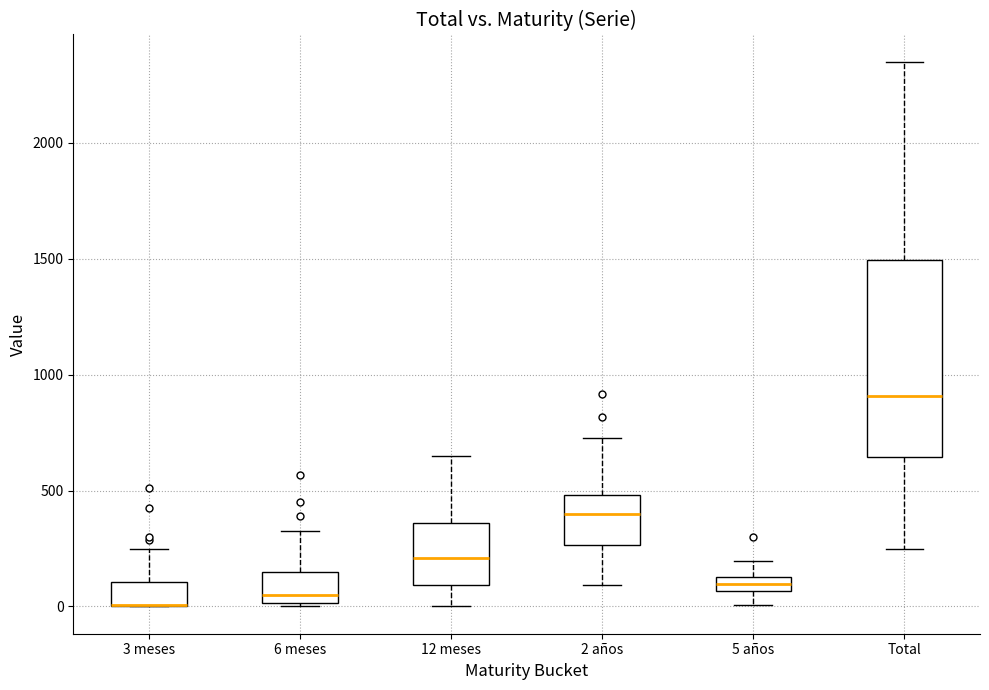

Where does the upper whisker of the box for 6 meses end on the y-axis? The values are not printed on the chart, so give them approximately, as read against the axis.

350